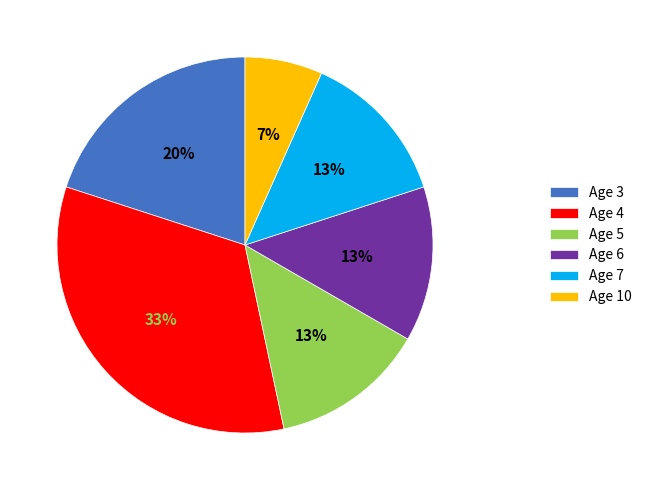

To the nearest percent, what percentage of the pie is Age 7?

13%